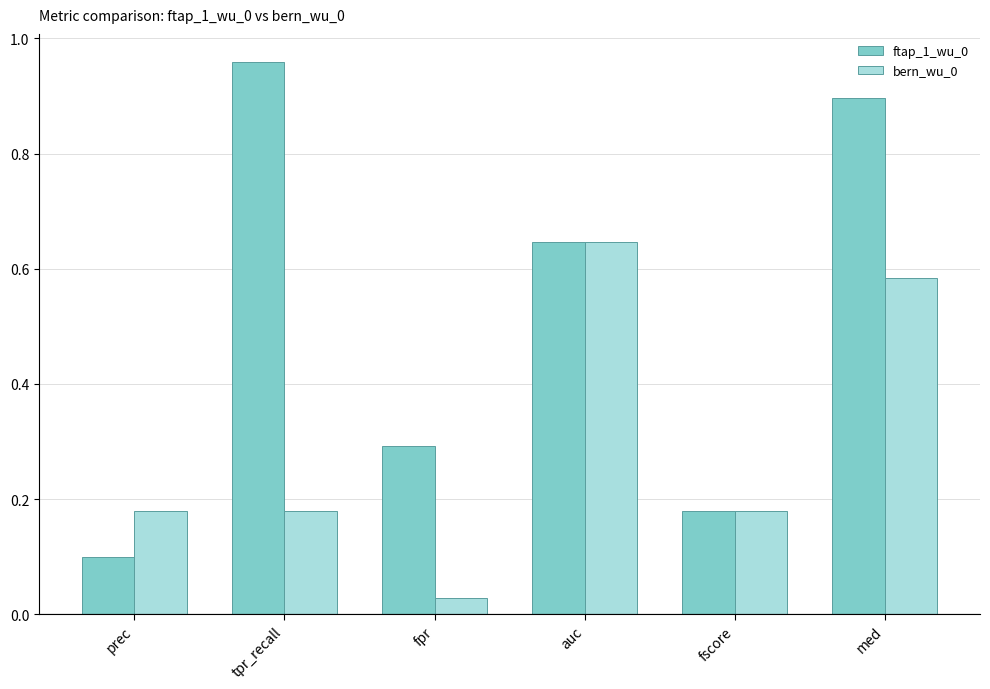

Where is bern_wu_0 nearest to the value 0?

fpr